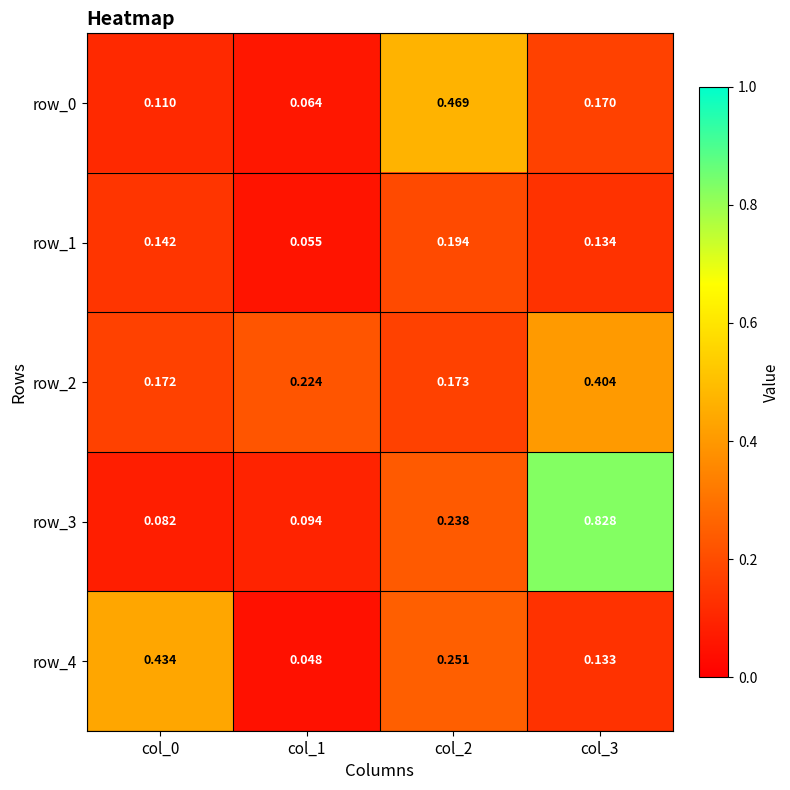

Count the number of categories in the chart.

4